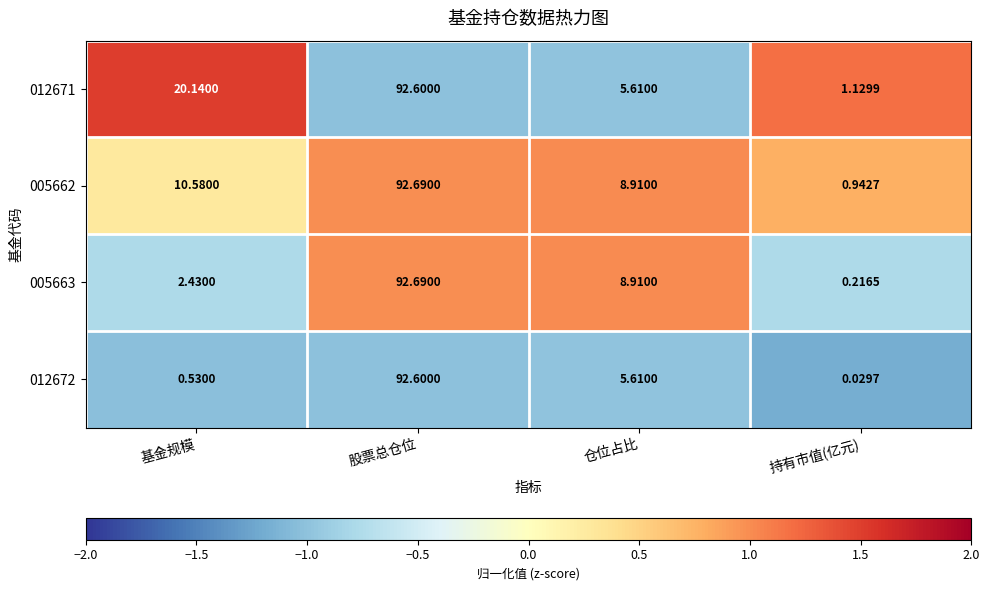

Rank the categories by 012672 value from lowest to highest.

持有市值(亿元), 基金规模, 仓位占比, 股票总仓位